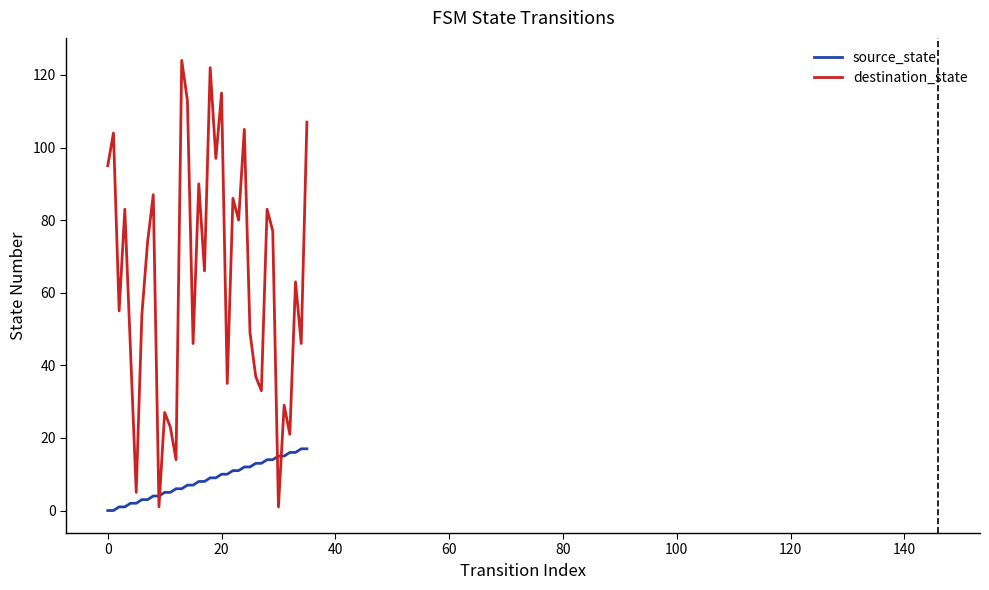

Which series has the largest total across all categories?

destination_state